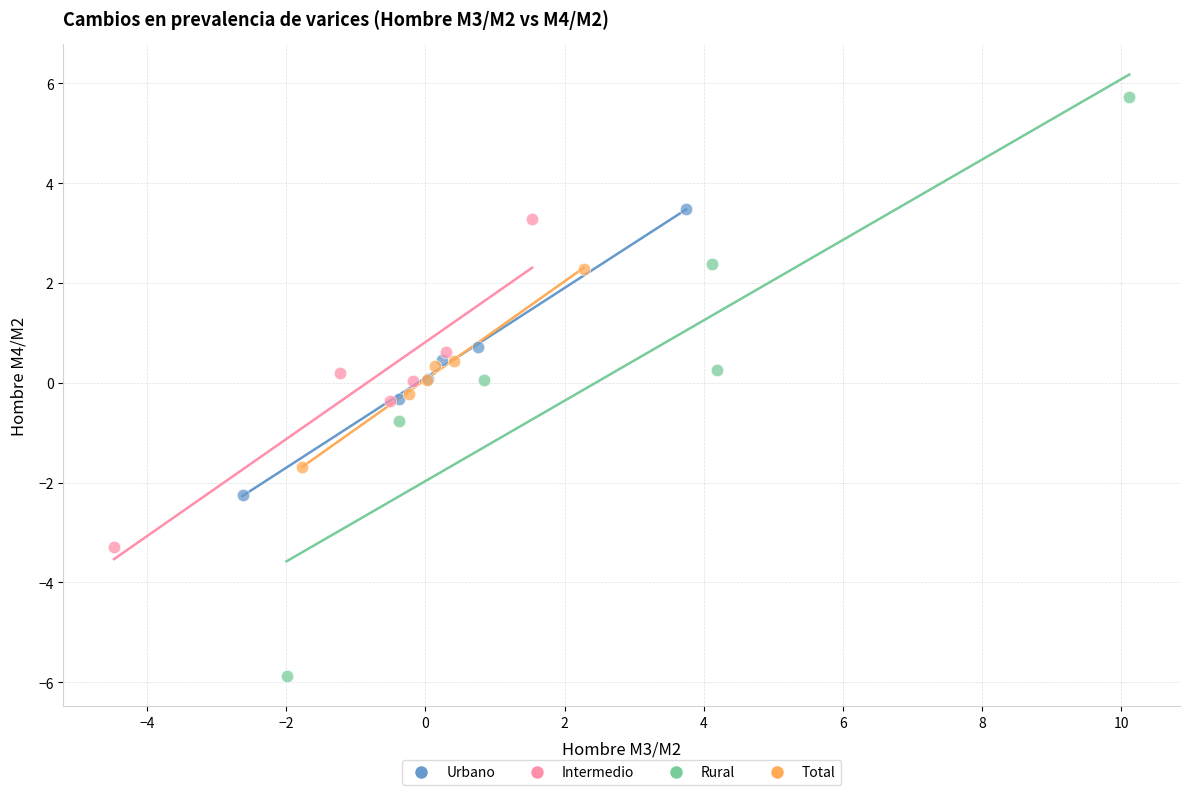

Which series contains the highest Y value?

Rural